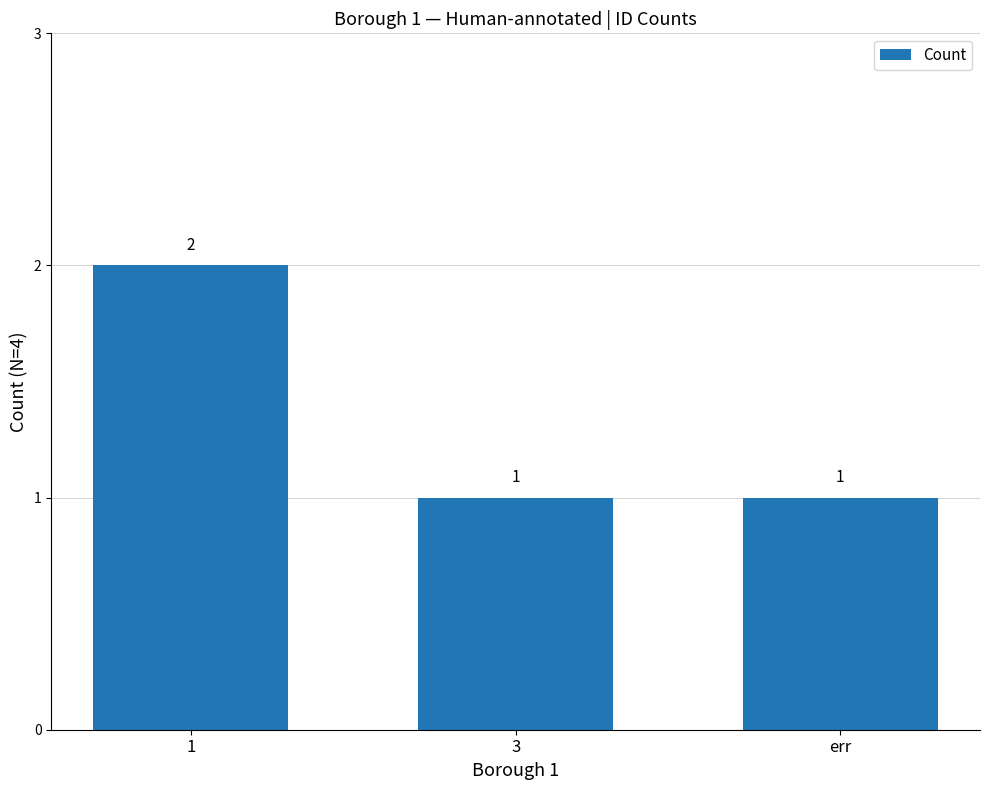

Does the chart contain stacked bars?

No